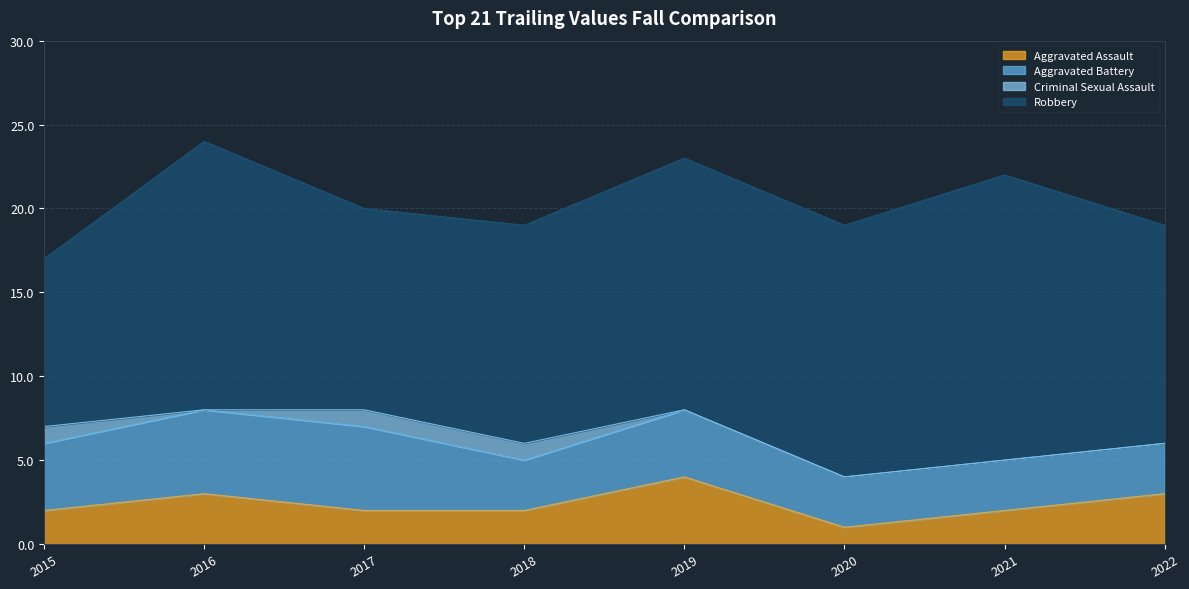

What are all the series names shown in the legend?

Aggravated Assault, Aggravated Battery, Criminal Sexual Assault, Robbery